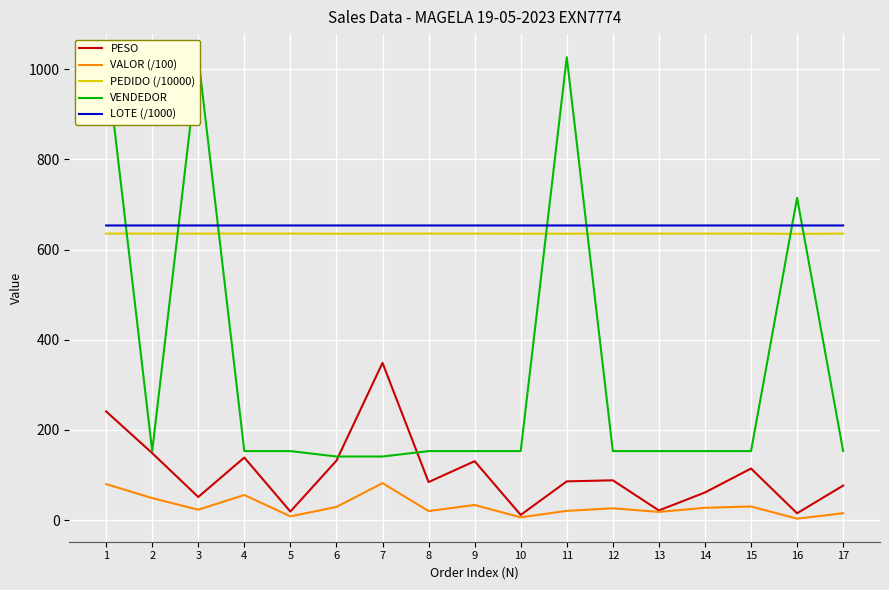

At which category does the chart reach its minimum across all series?

16